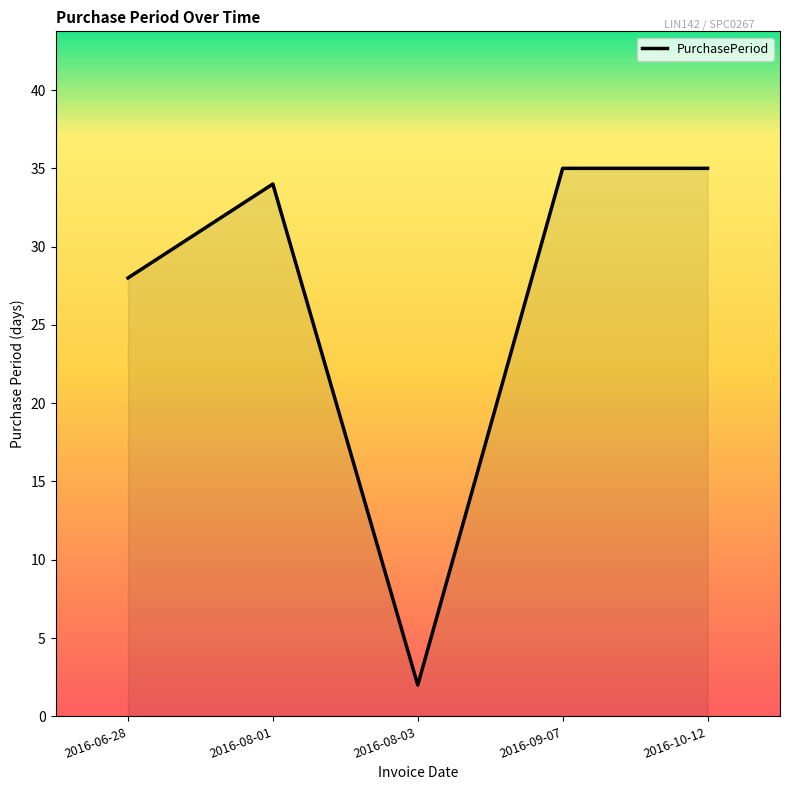

How many lines are shown in the chart?

1